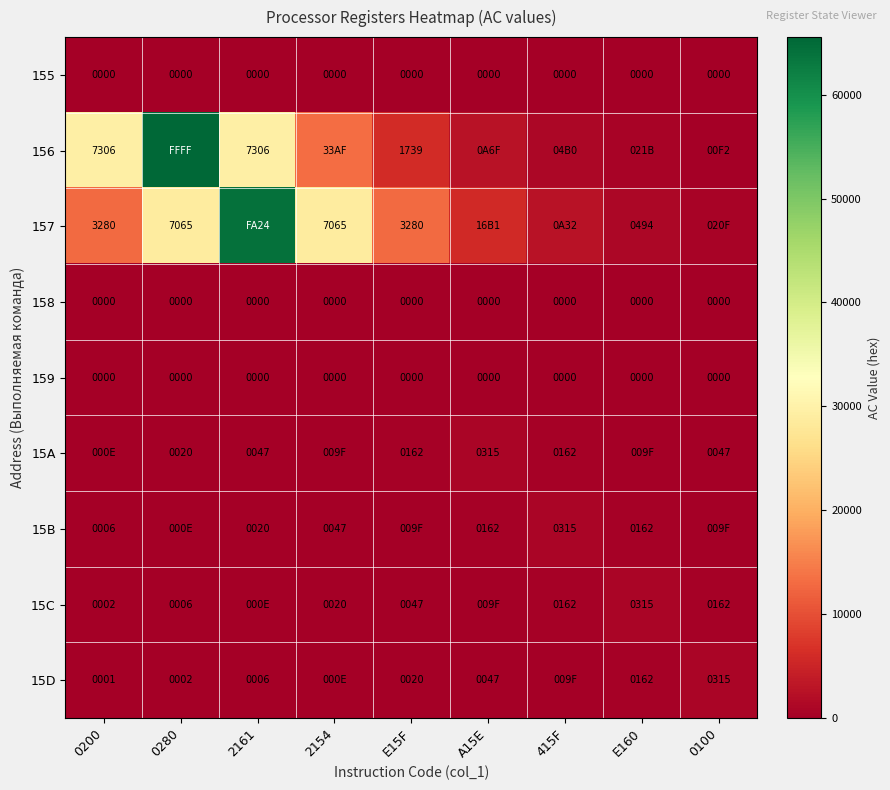

What is the maximum value shown in the chart?

65535.0